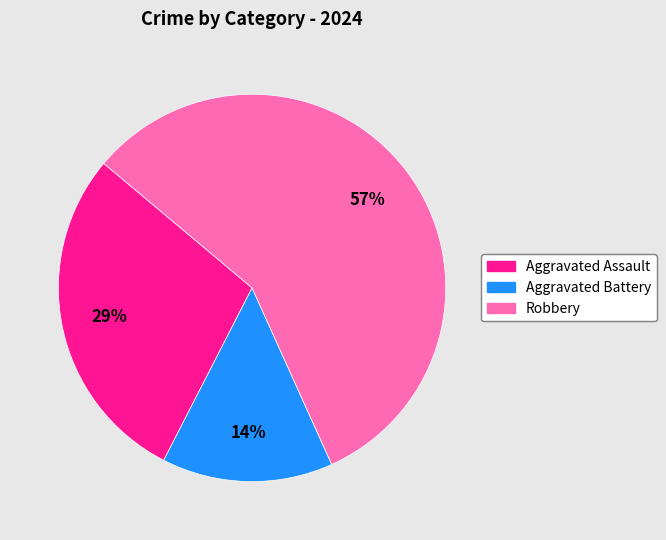

How many segments does this pie chart have?

3